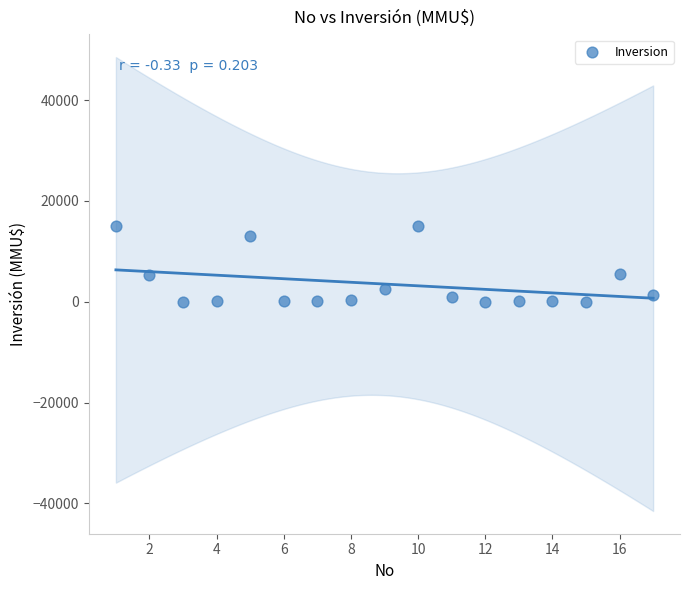

What is the range of Y values (max minus min)?

15000